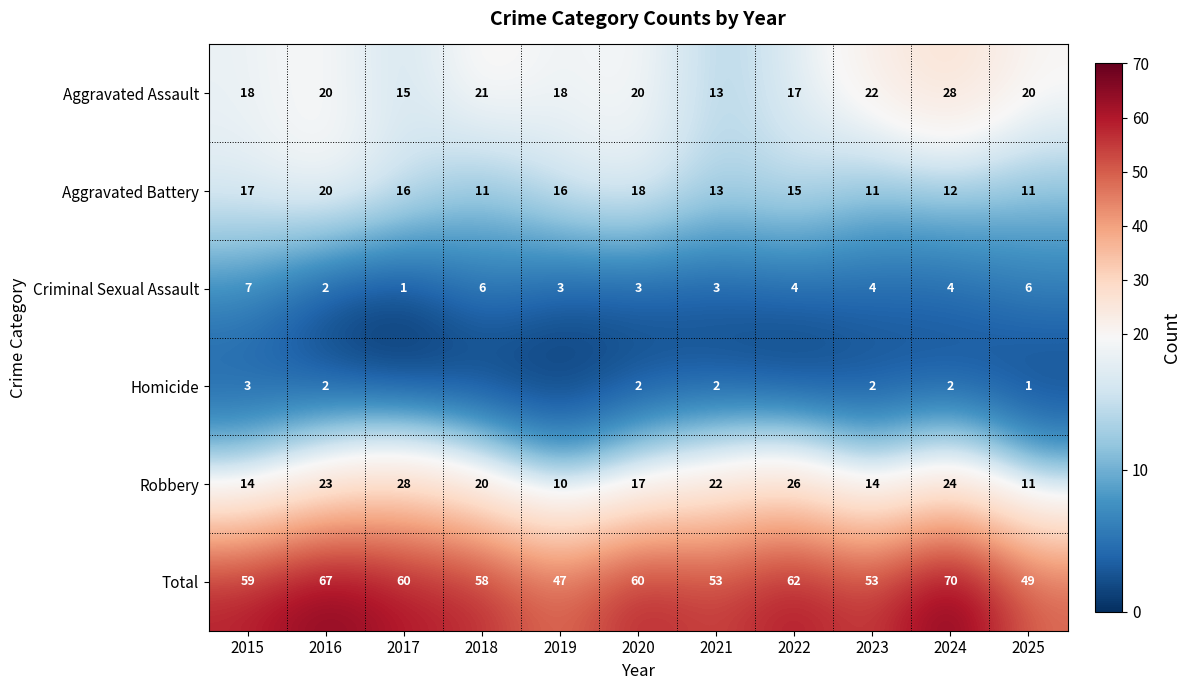

How many series are shown in this chart?

6